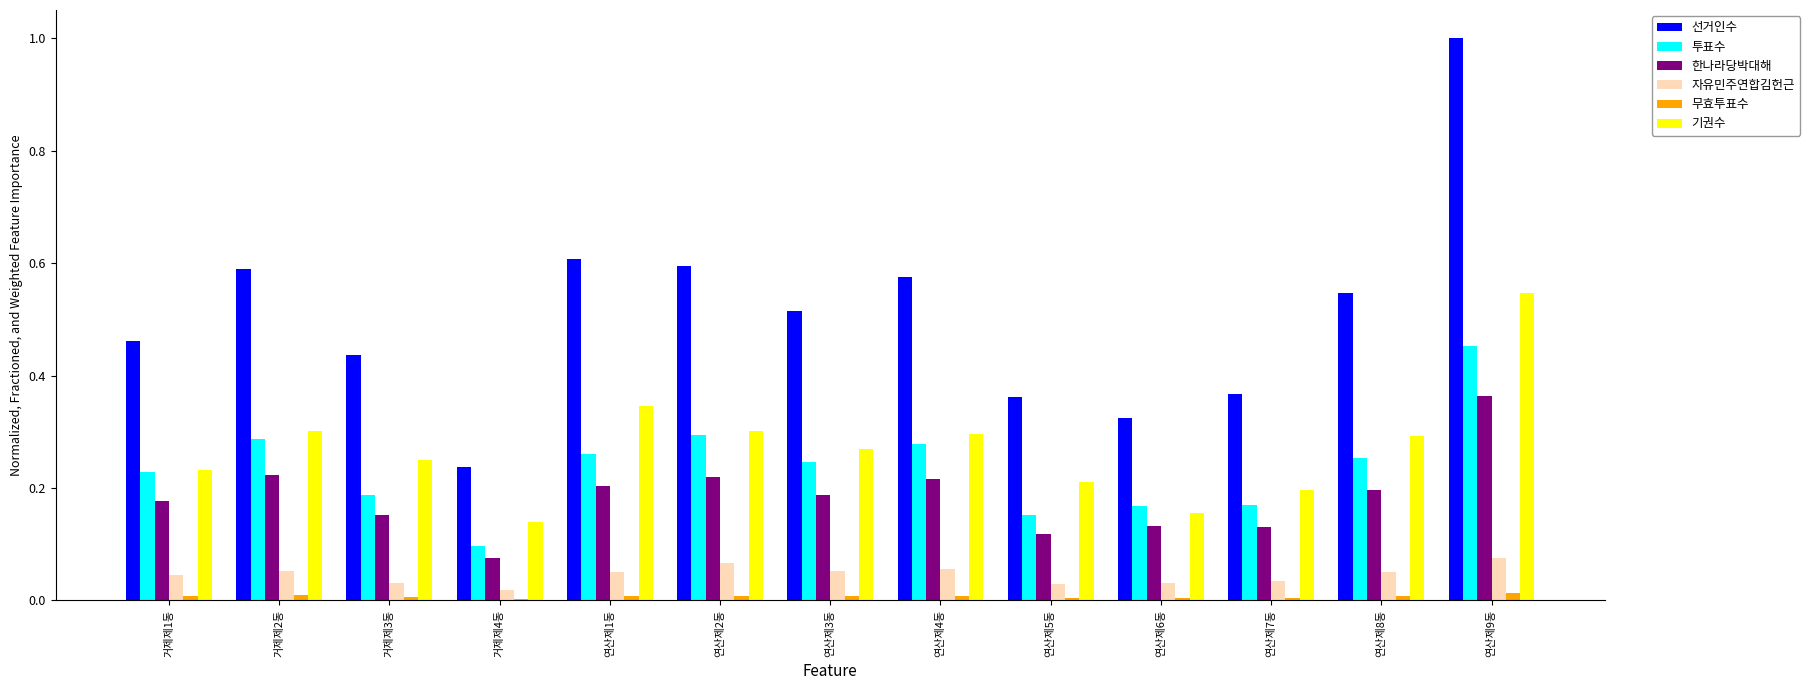

The 기권수 series shows 0.5 at 연산제8동. True or false?

False